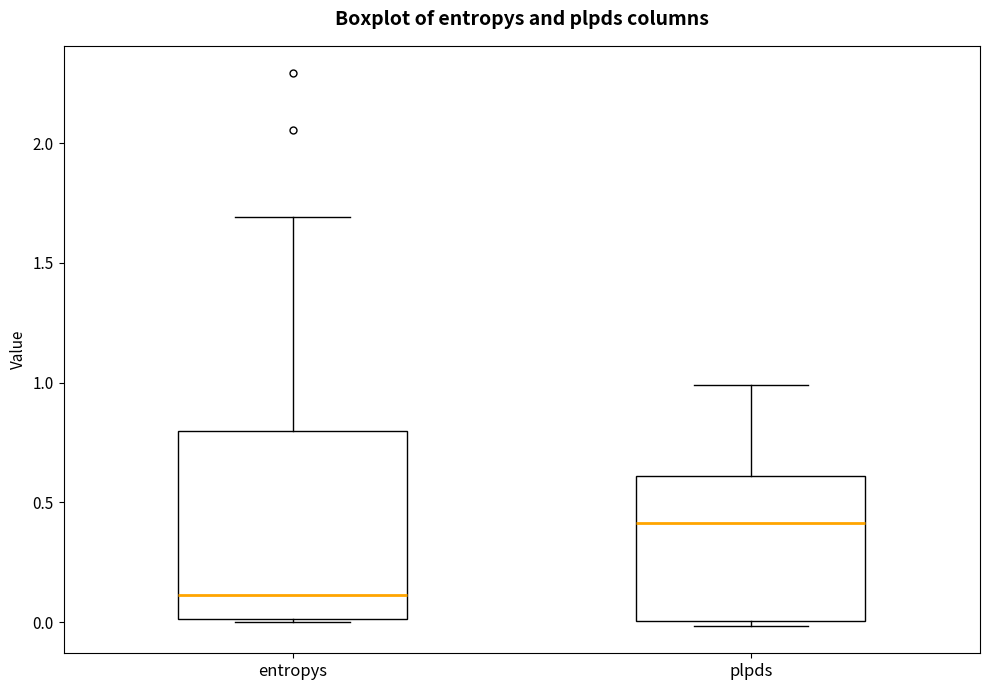

Where does the upper whisker of the box for entropys end on the y-axis? The values are not printed on the chart, so give them approximately, as read against the axis.

1.7